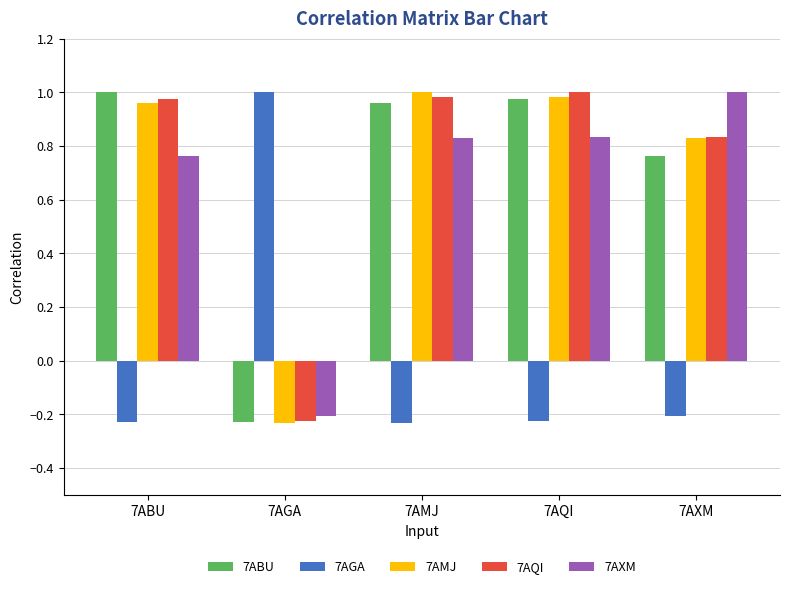

How many bars are there in total?

25